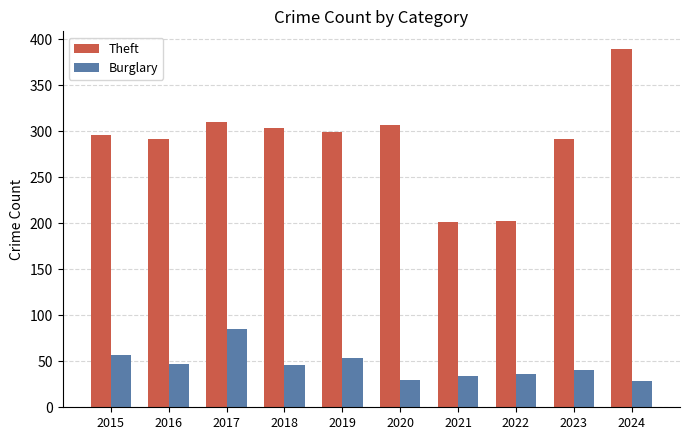

Which series has the largest total across all categories?

Theft